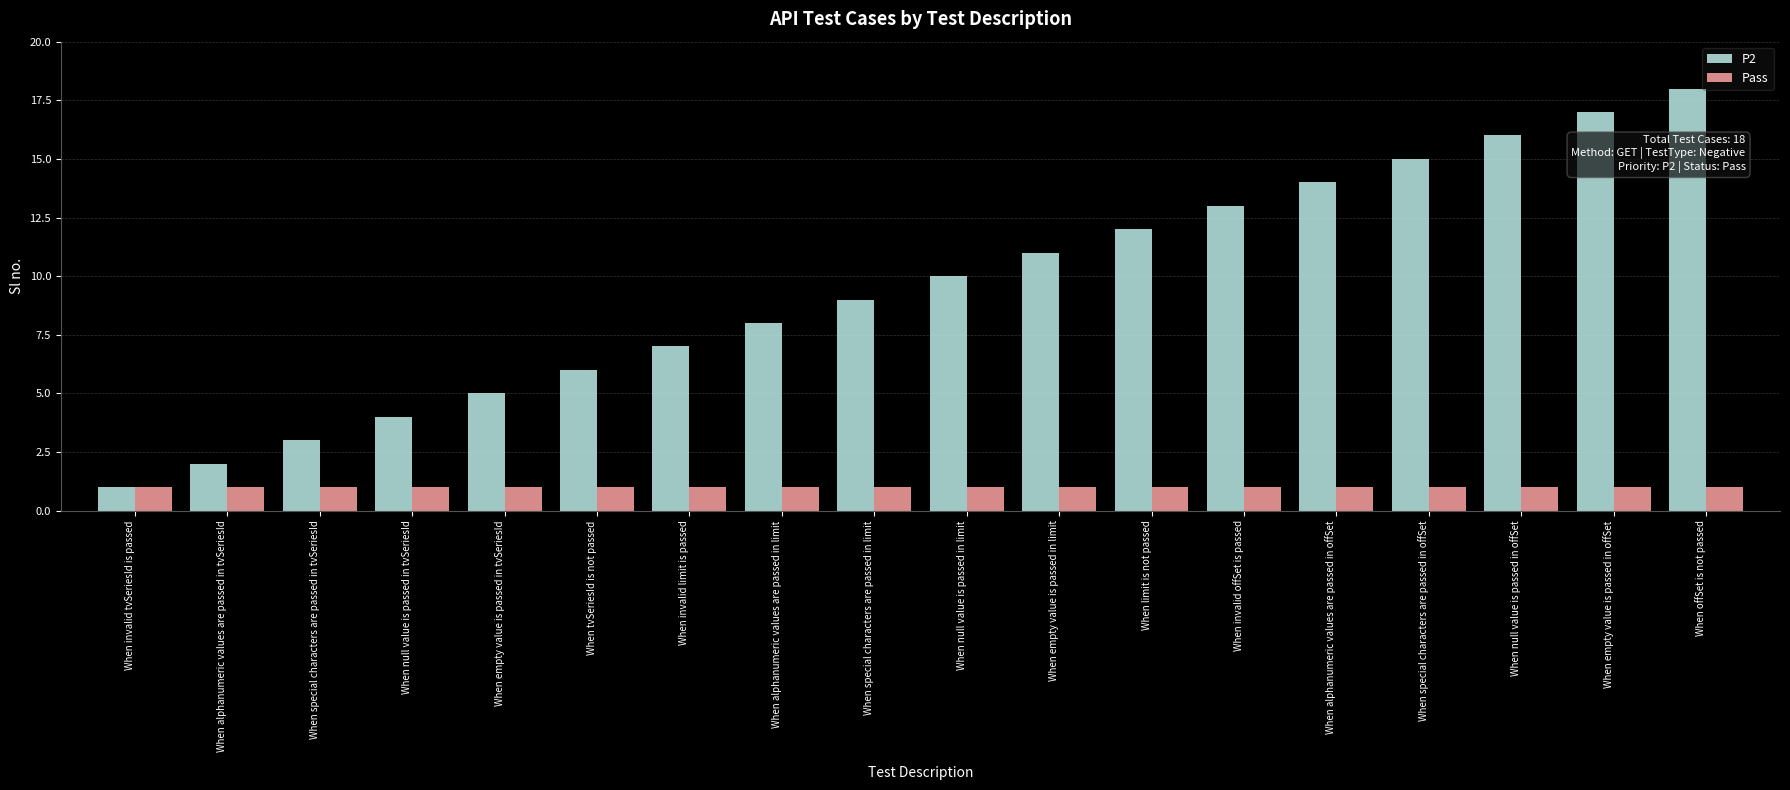

At which category is the sum across all series the highest?

When offSet is not passed